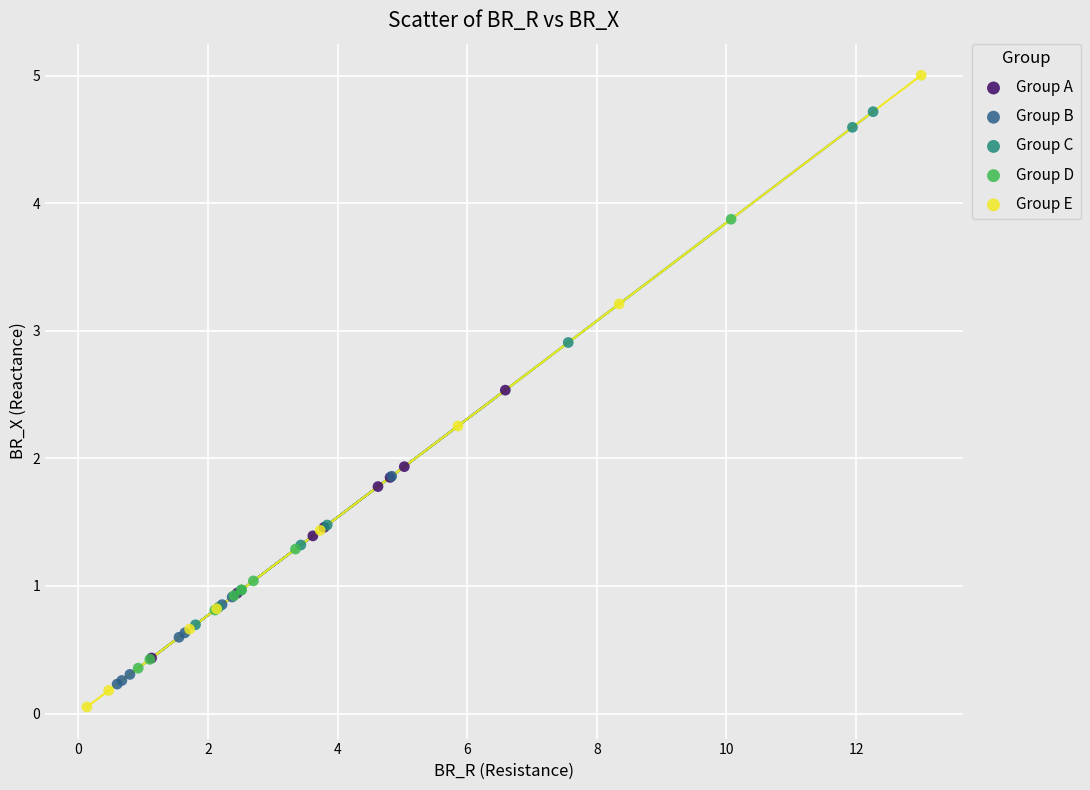

Which series contains the highest Y value?

Group E